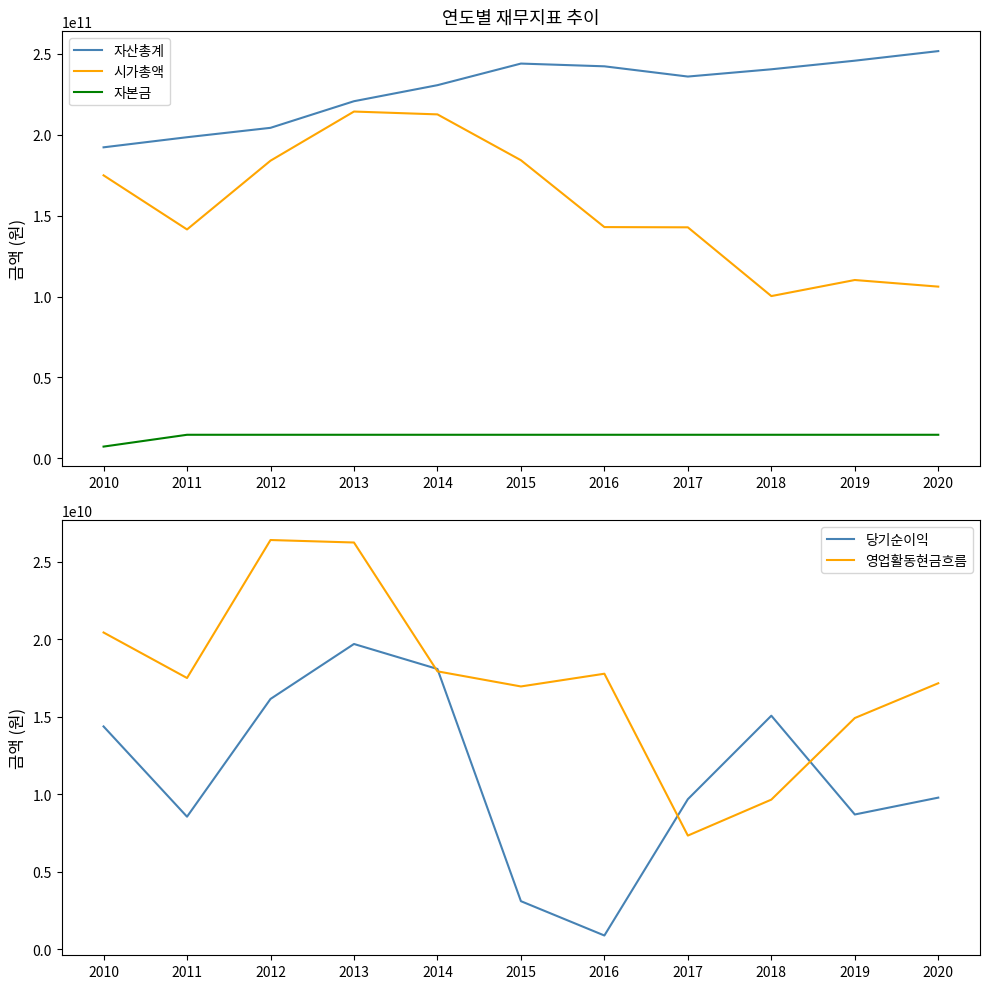

Does the chart have visible grid lines?

No